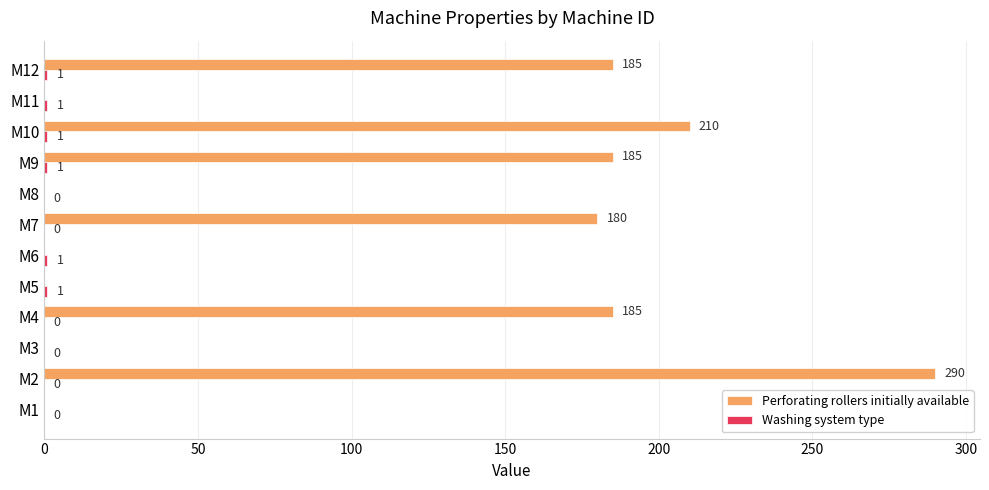

What is the sum of the Perforating rollers initially available values at M5 and M2?

290